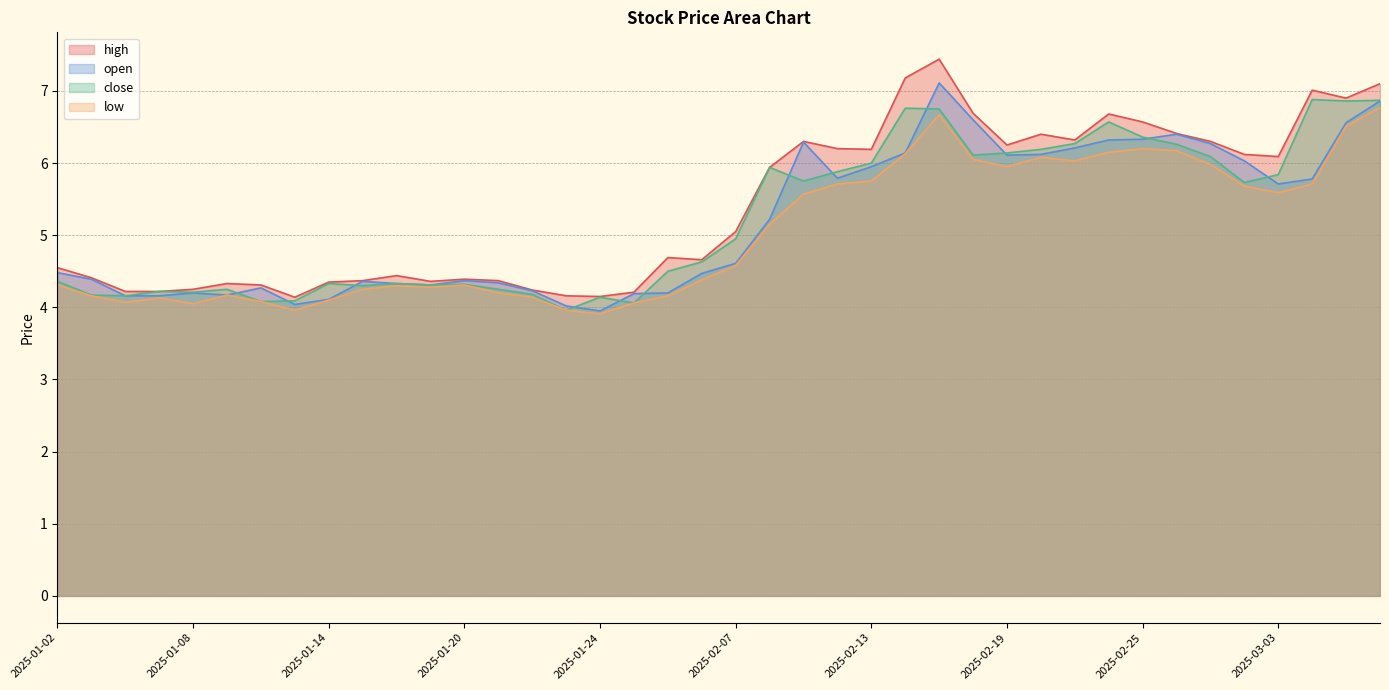

How many data points in high are less than 5?

20